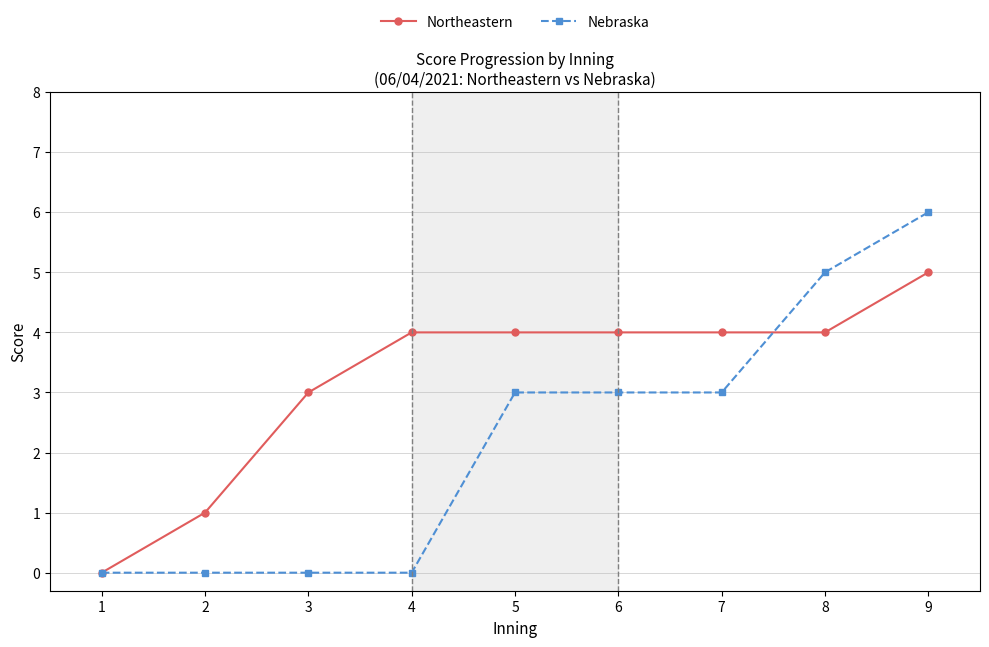

Does the chart have visible grid lines?

Yes